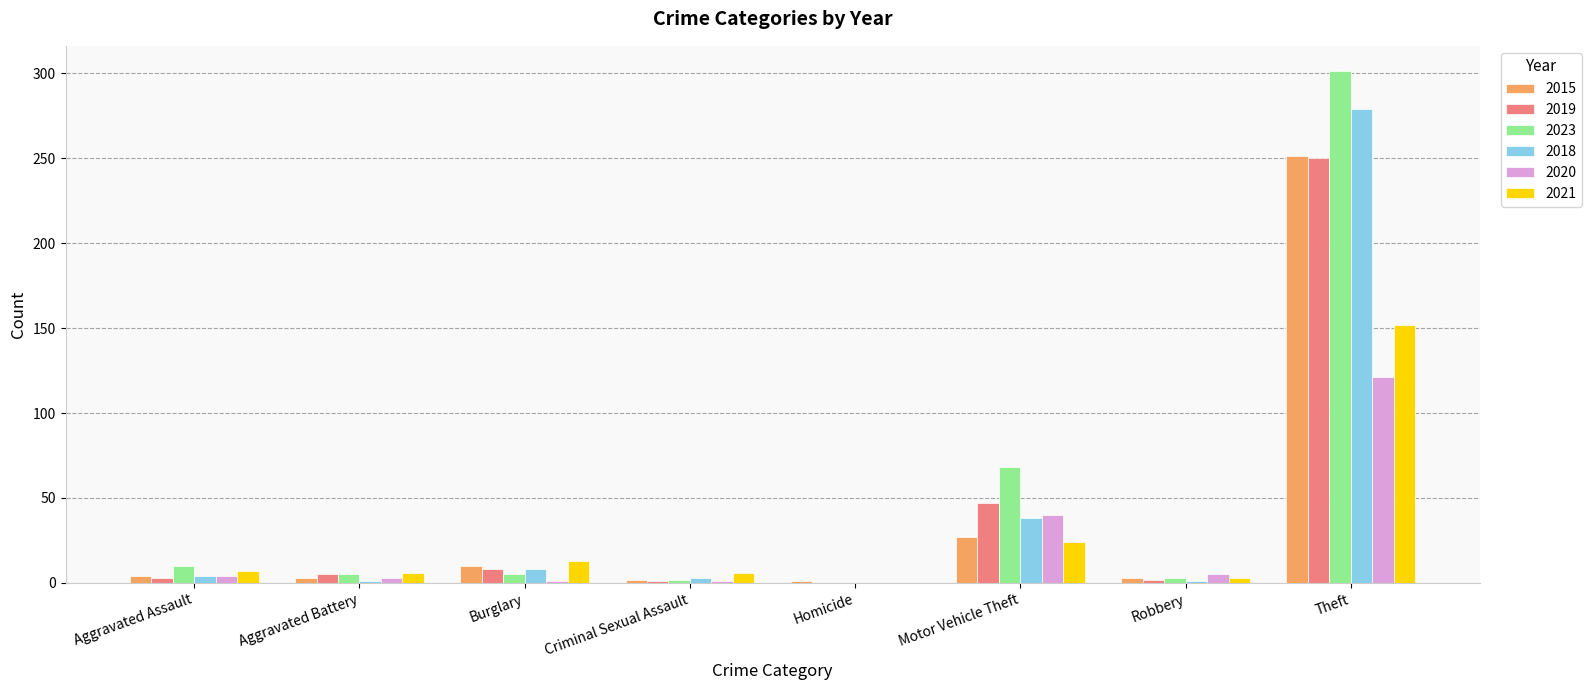

True or false: 2023 has a value of 301 at Theft.

True